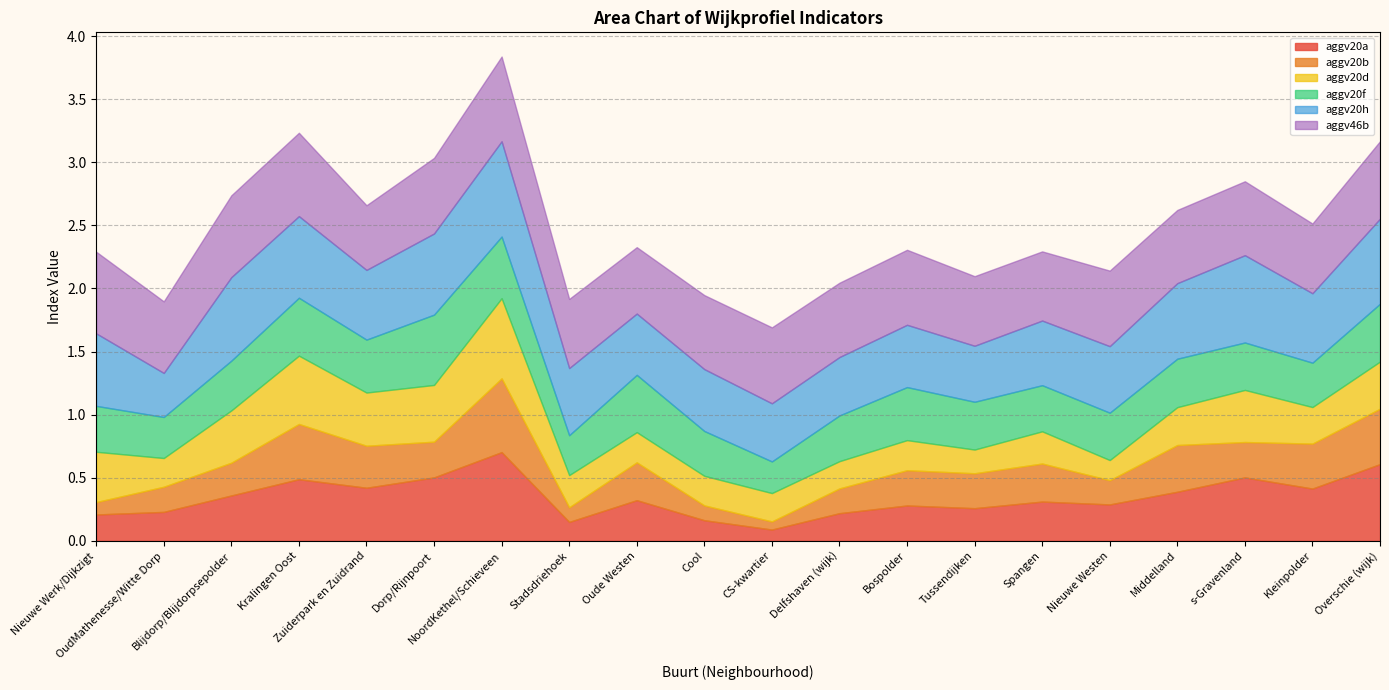

How many intersections are there between aggv20d and aggv20f?

7